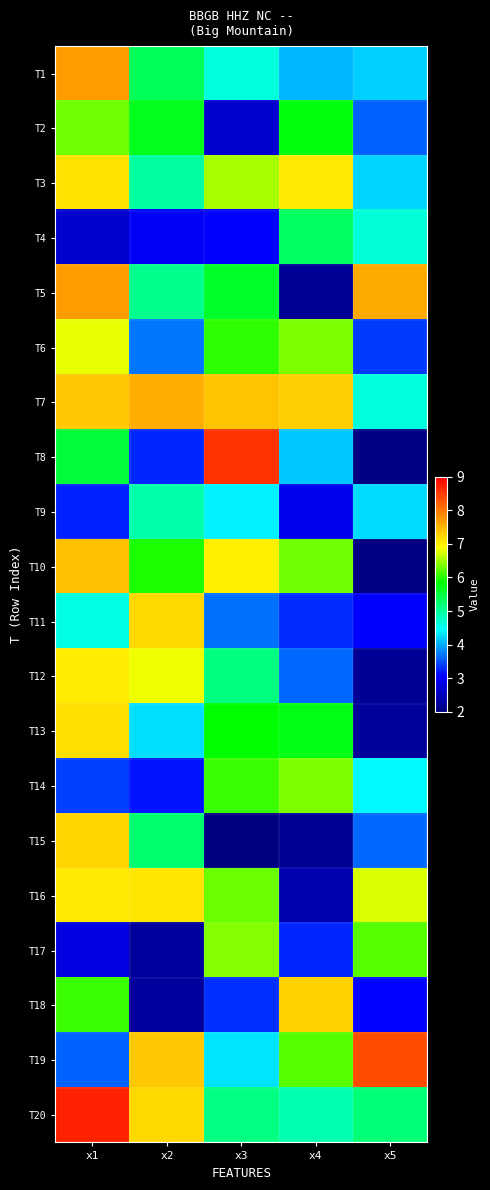

What is the minimum value shown in the chart?

2.0